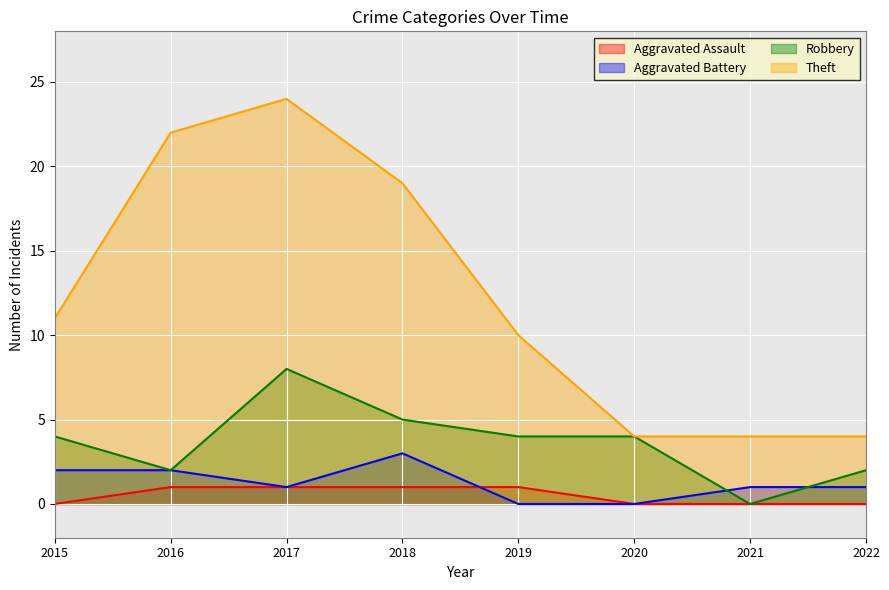

The value of Aggravated Battery at 2015 is 1. True or false?

False